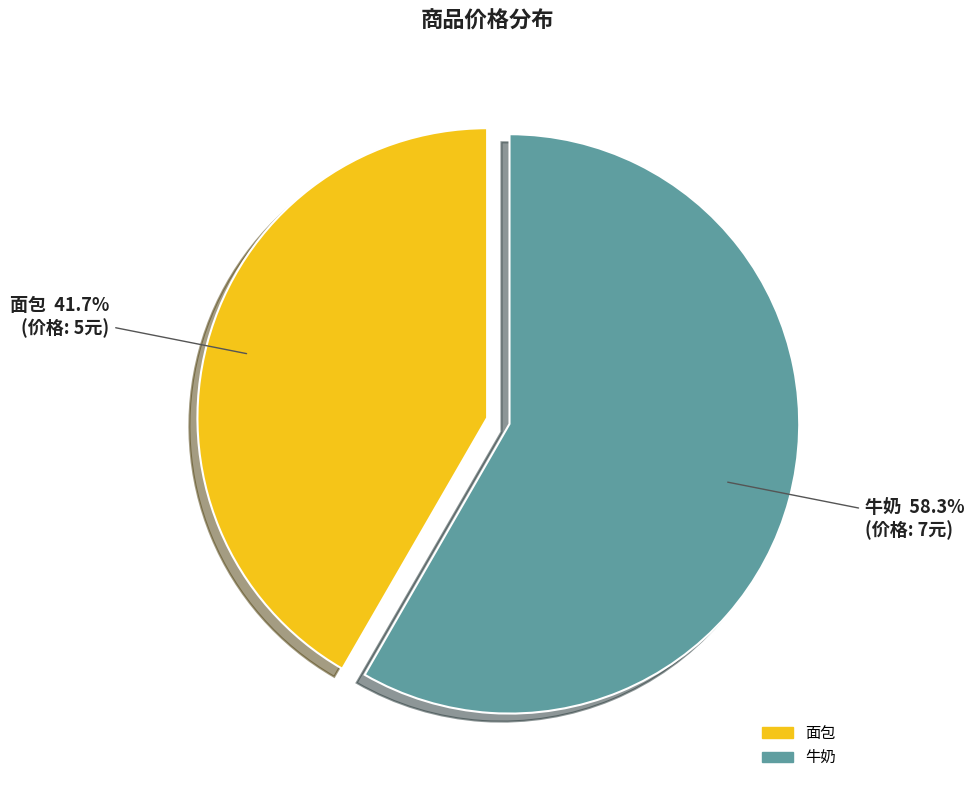

What percentage is the 面包 slice, to the nearest percent?

42%